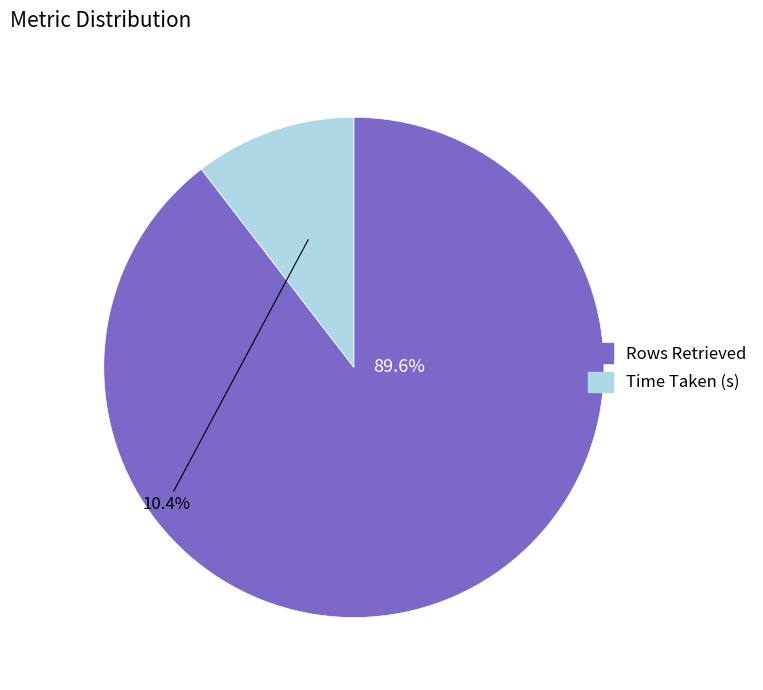

How many segments does this pie chart have?

2